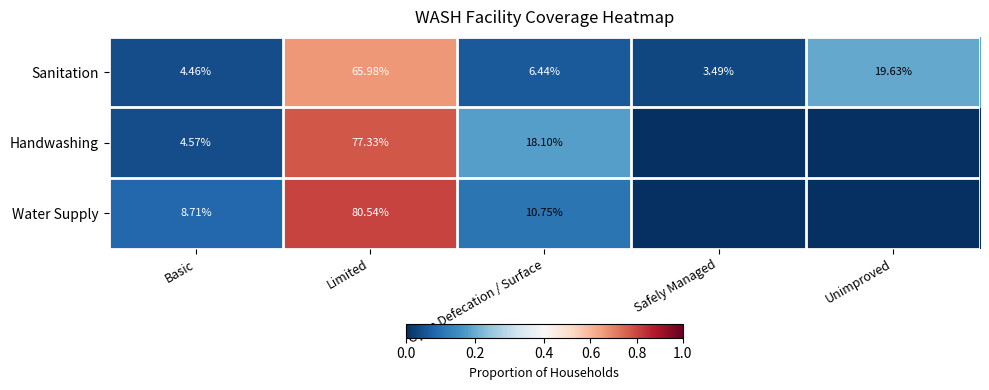

How many categories are shown in the chart?

5